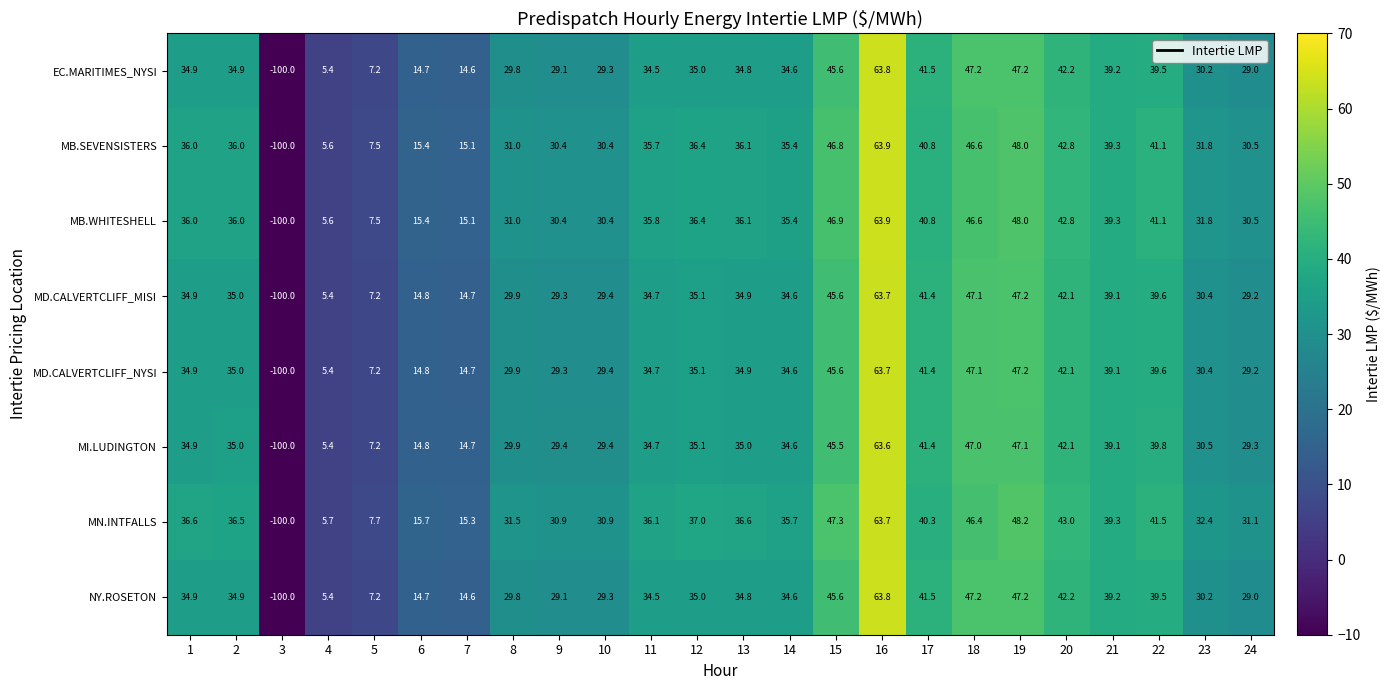

Is it true that MD.CALVERTCLIFF_MISI equals 55.1 at 1?

False